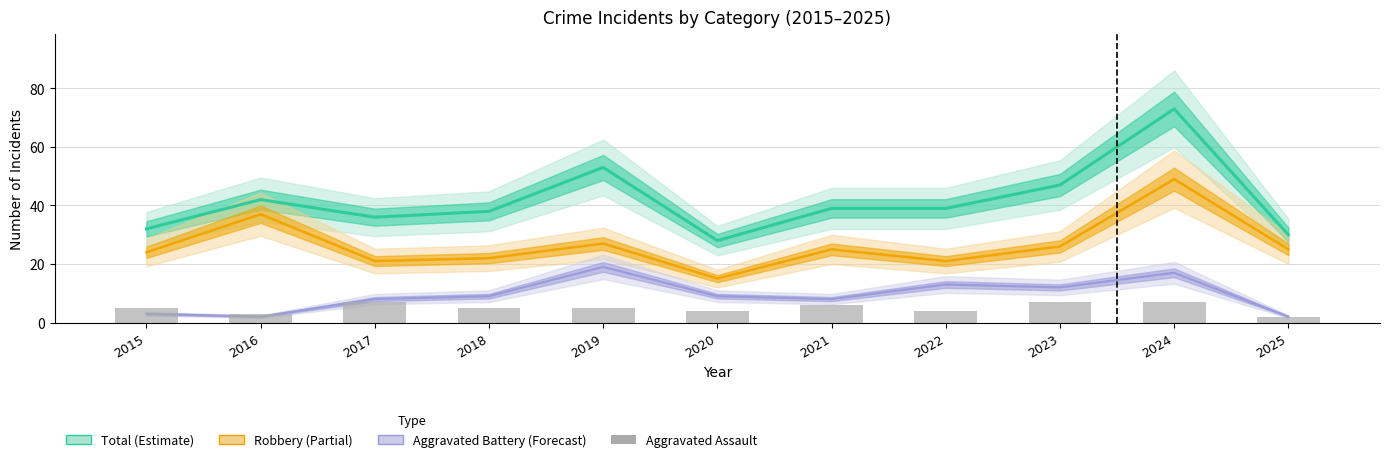

What is the sum of all values?

55